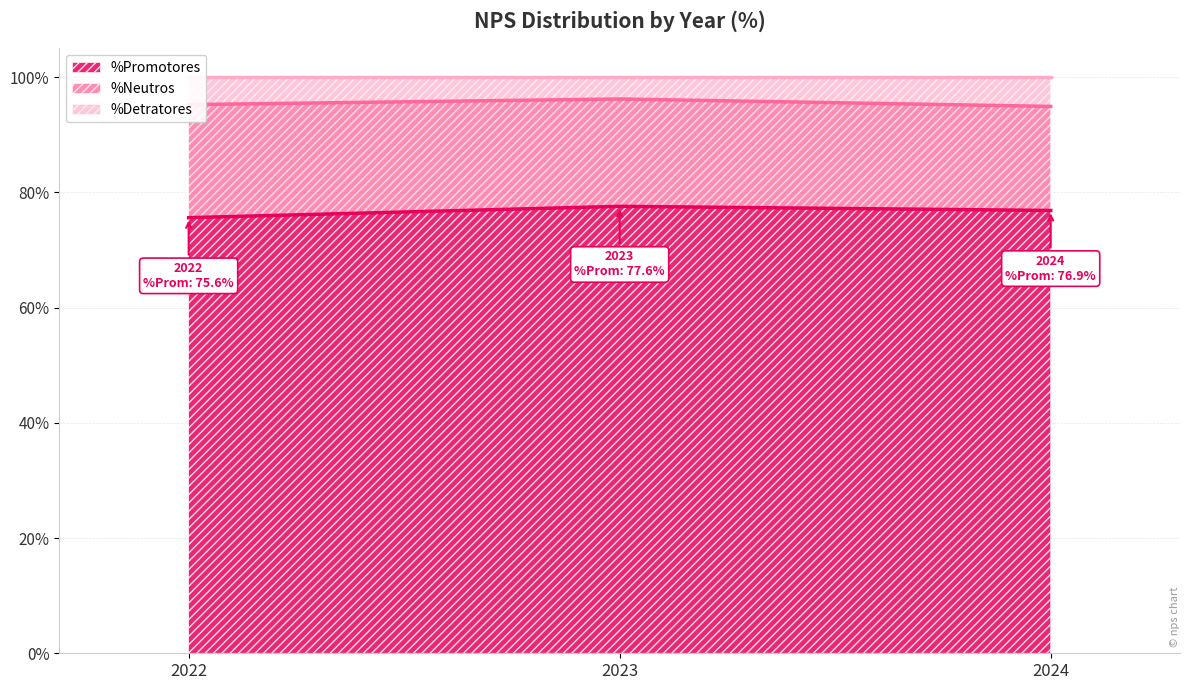

Which series changed the most between 2022 and 2024?

%Promotores